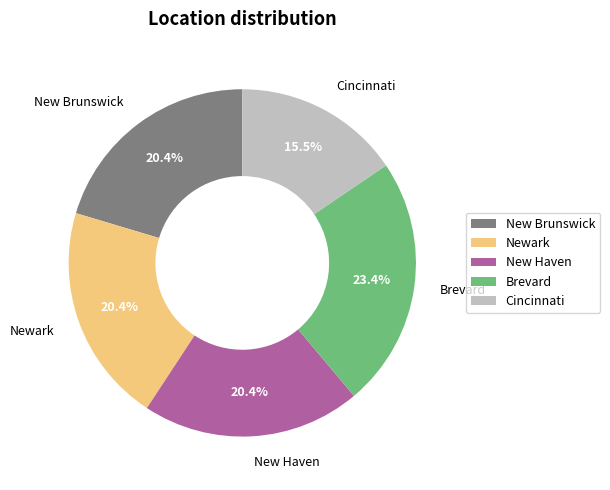

To the nearest percent, what is the difference between the Cincinnati and New Brunswick slice percentages?

5%